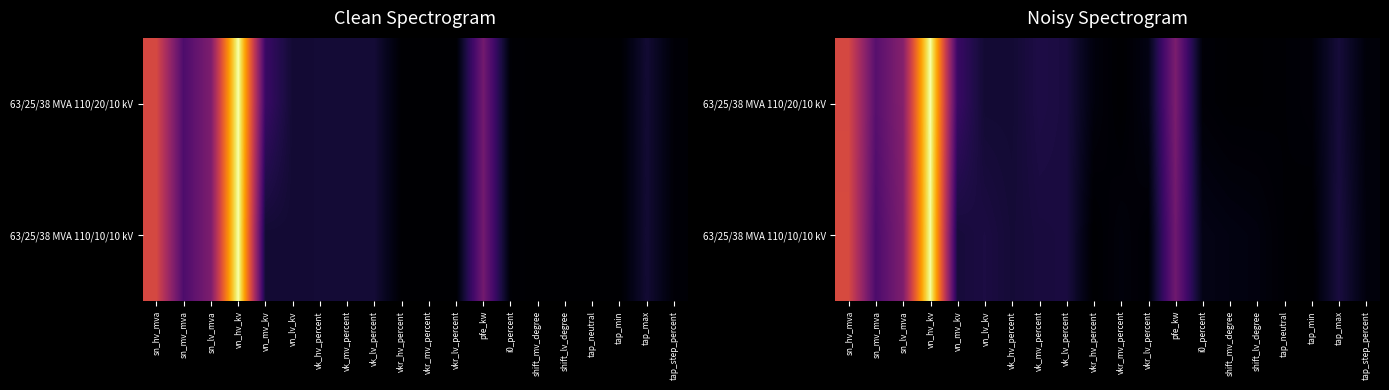

Rank the series by their average value, from highest to lowest.

63/25/38 MVA 110/20/10 kV, 63/25/38 MVA 110/10/10 kV